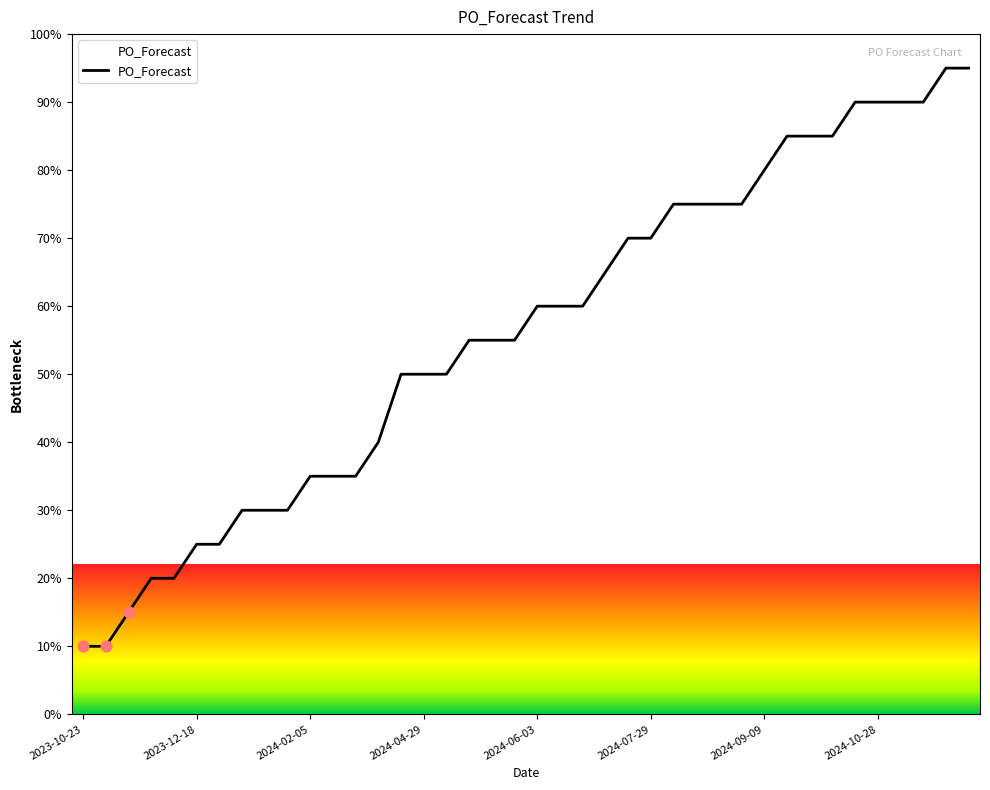

What is the change in value from 2024-01-29 to 2024-05-06?

+20.0